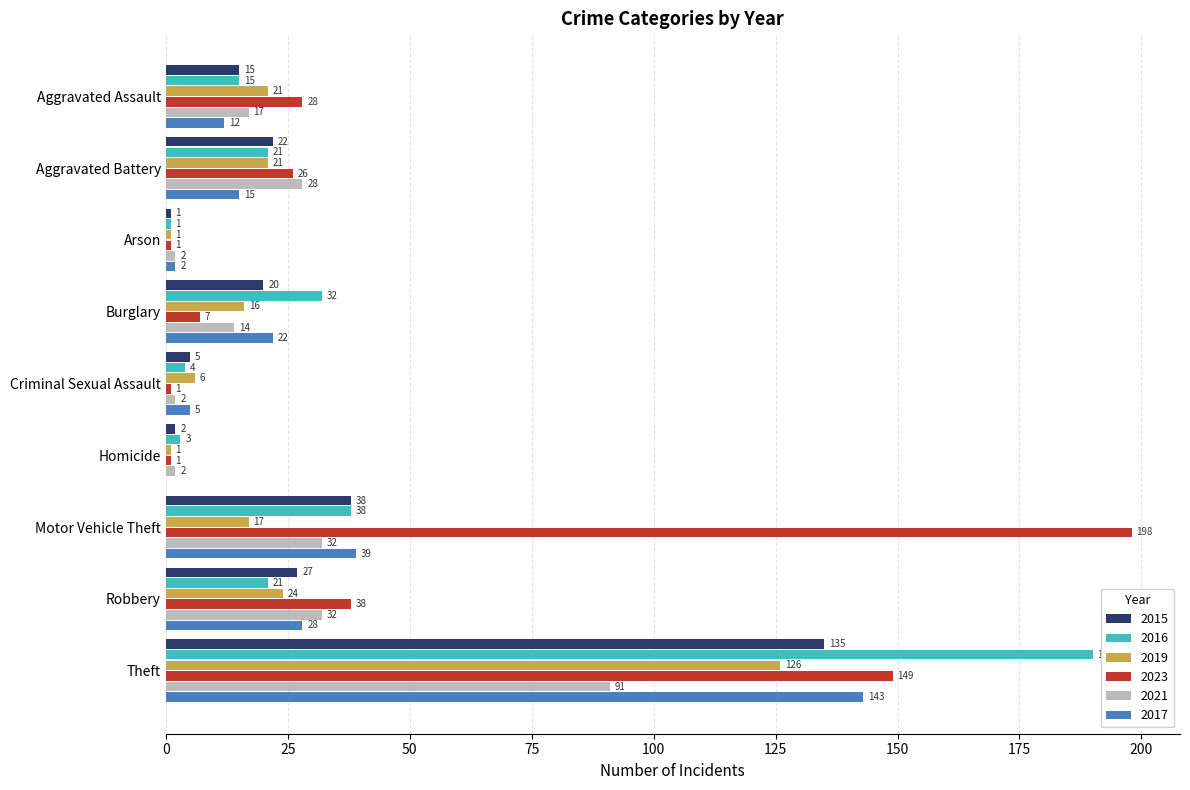

What is the approximate value of 2023 at Burglary, to the nearest 5?

5